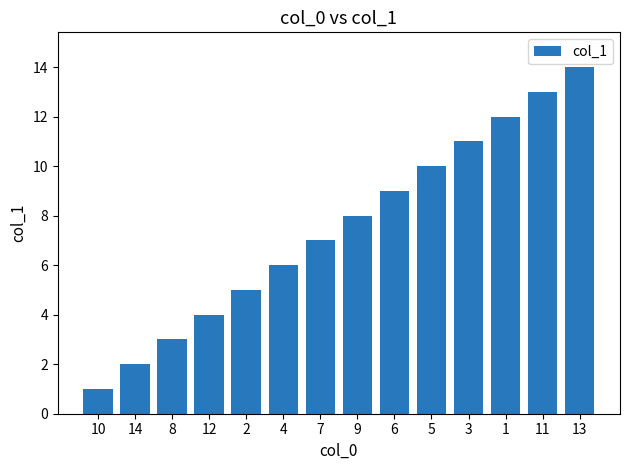

What is the difference between the second highest and minimum values?

12